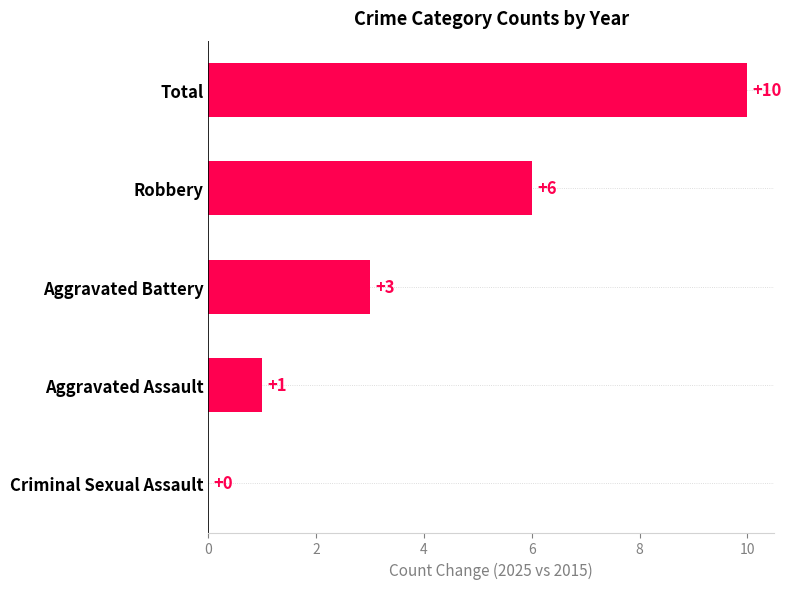

Count the number of categories in the chart.

5